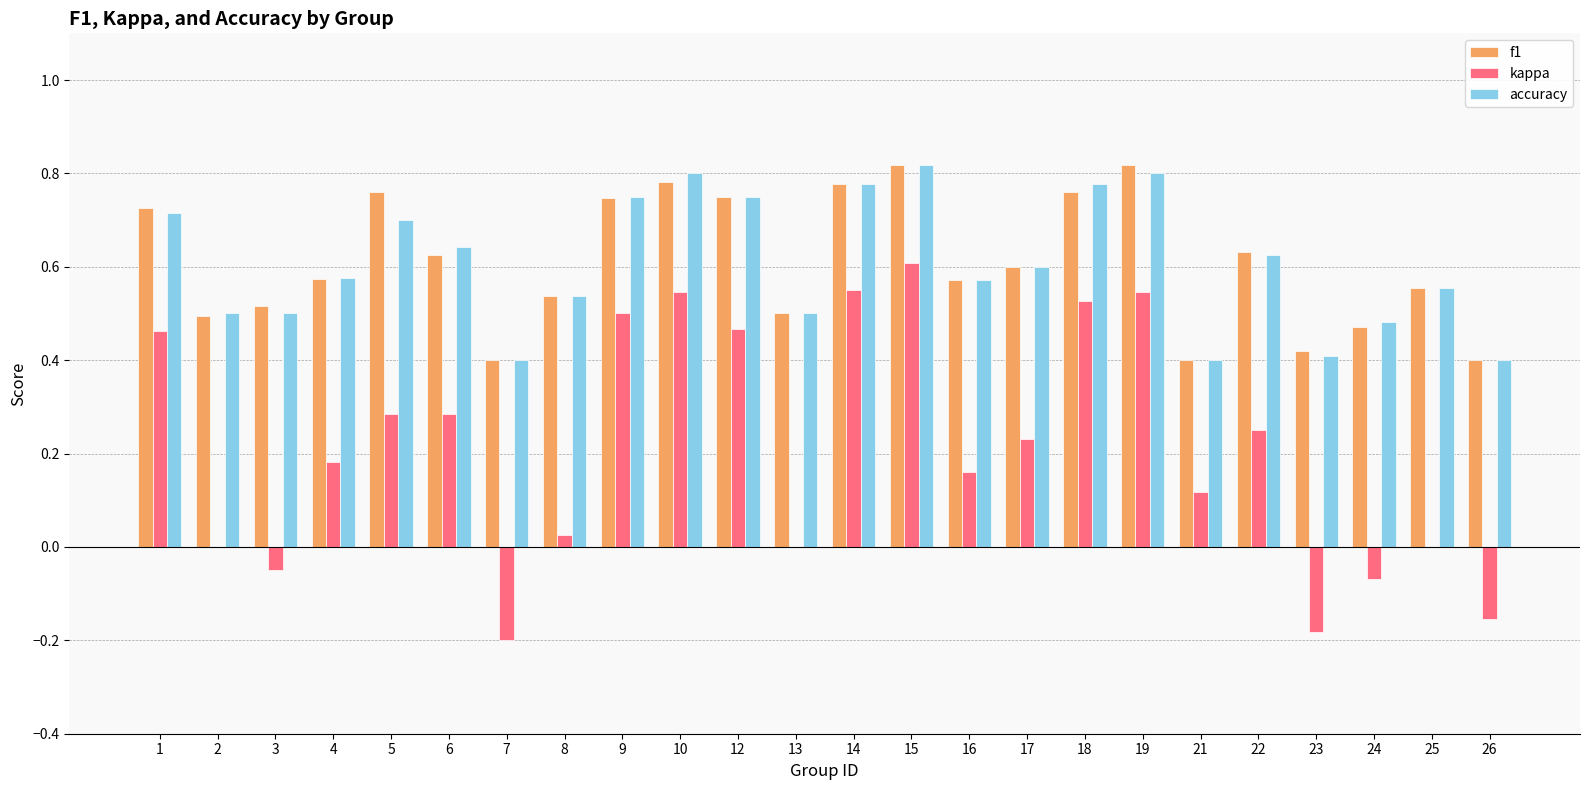

True or false: accuracy has a value of 0.4 at 21.

True